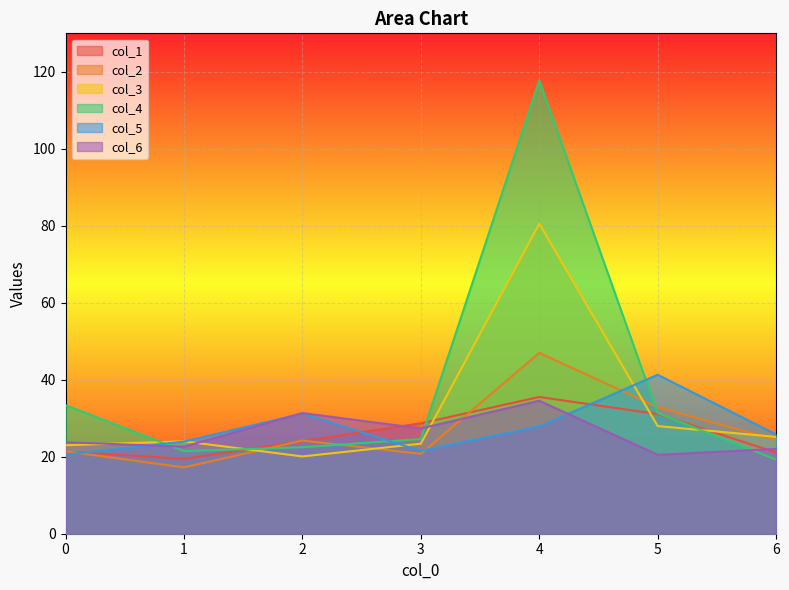

What is the difference between the maximum and minimum values in the col_4 series?

98.4